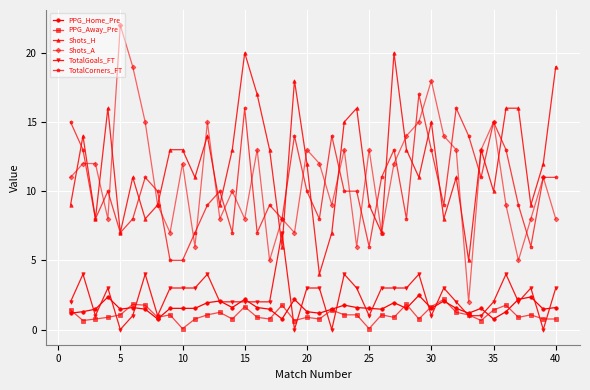

What is the value of the PPG_Home_Pre point at the 19th from the left?

2.2